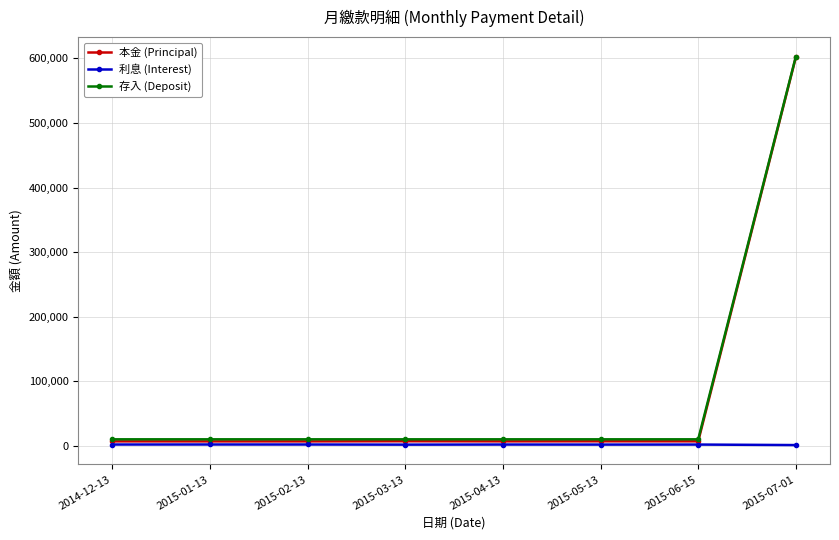

True or false: 存入 (Deposit) and 利息 (Interest) intersect in this chart.

False